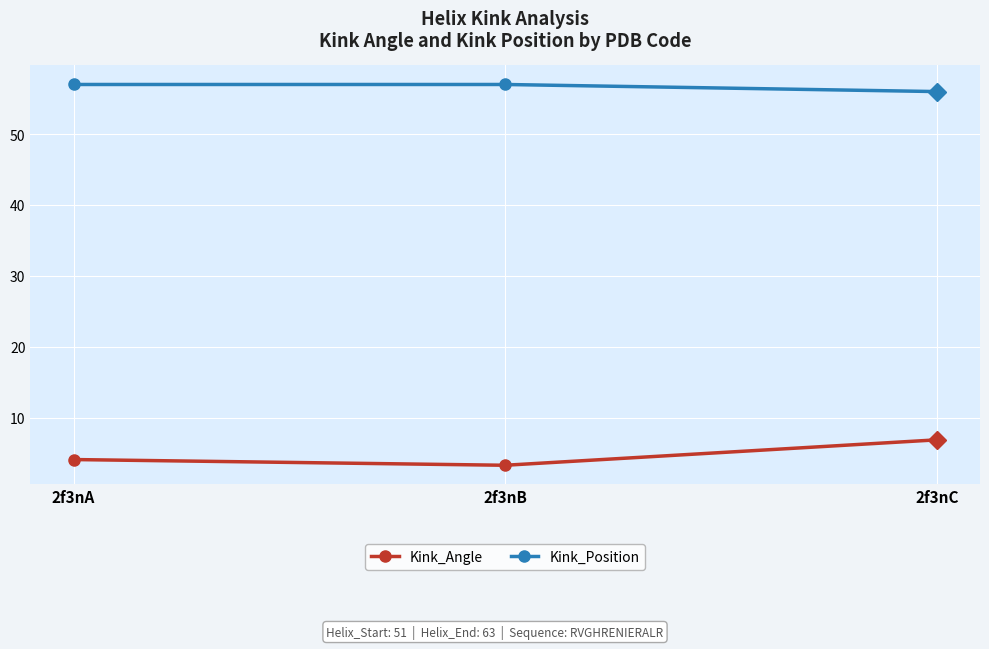

At which label is Kink_Angle closest to 5?

2f3nA